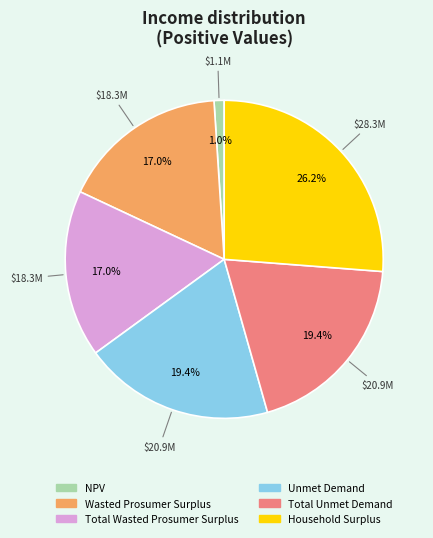

Count the number of slices in the pie.

6